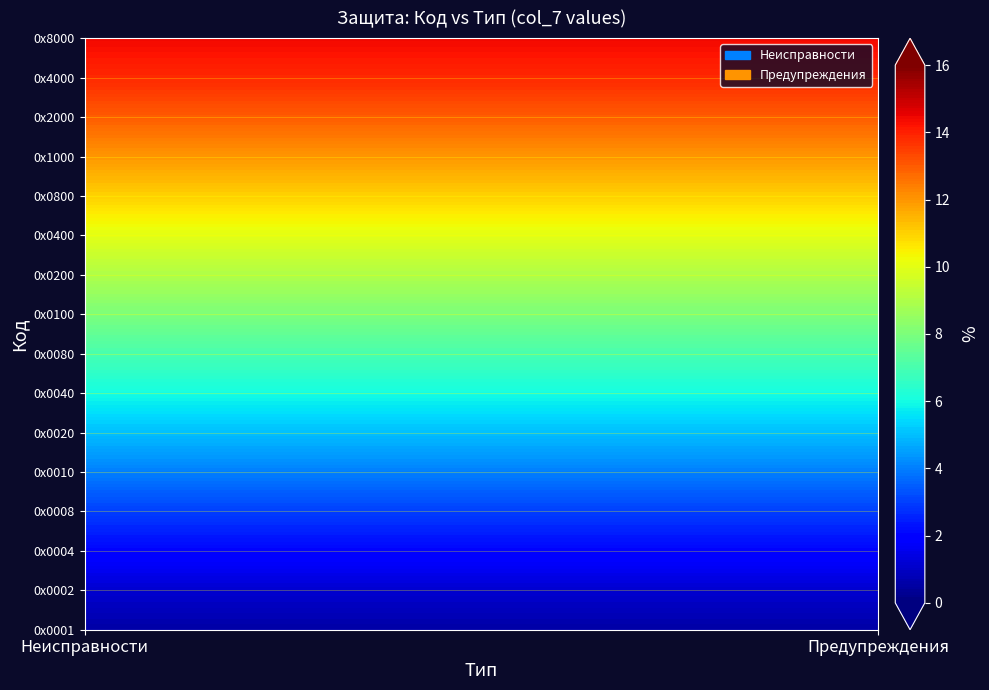

The value of Предупреждения at 9 is 9. True or false?

True